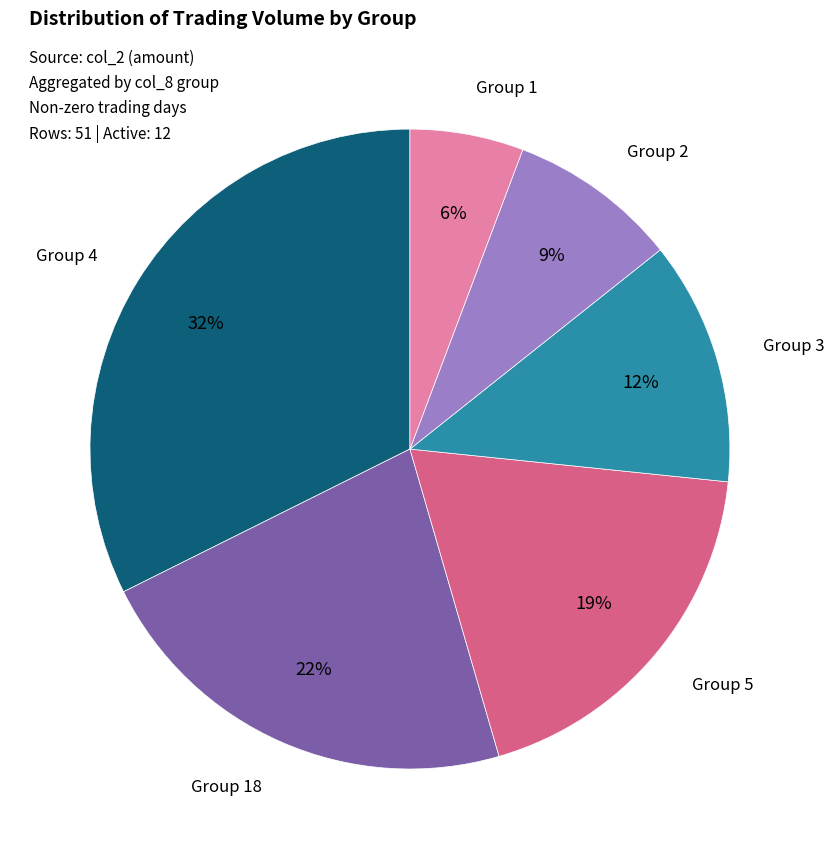

Does Group 3 account for over 50% of the chart?

No